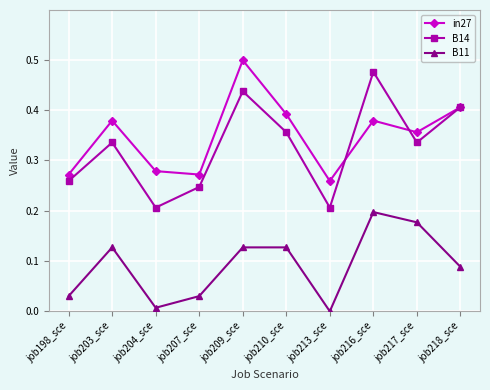

Which category has the highest value across all series?

job209_sce